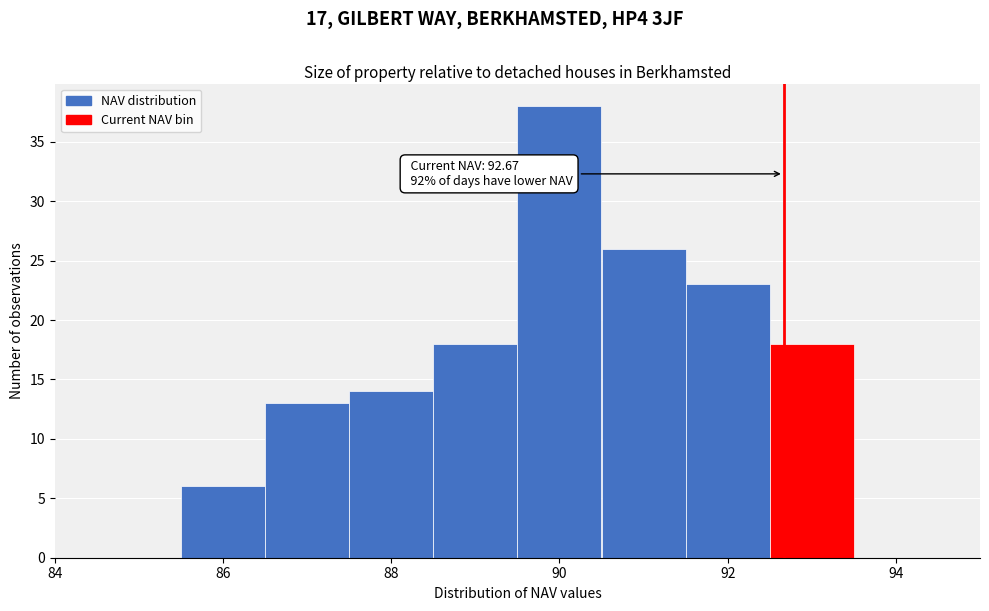

Which range on the x-axis has the tallest bar?

89.5 to 90.5